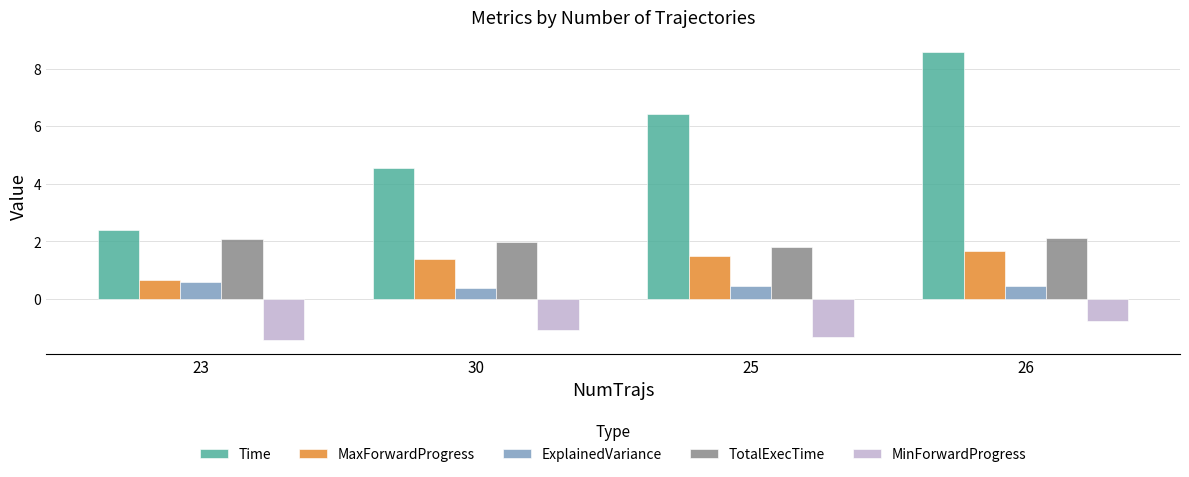

What is the difference between the maximum and minimum values in the MaxForwardProgress series?

1.0